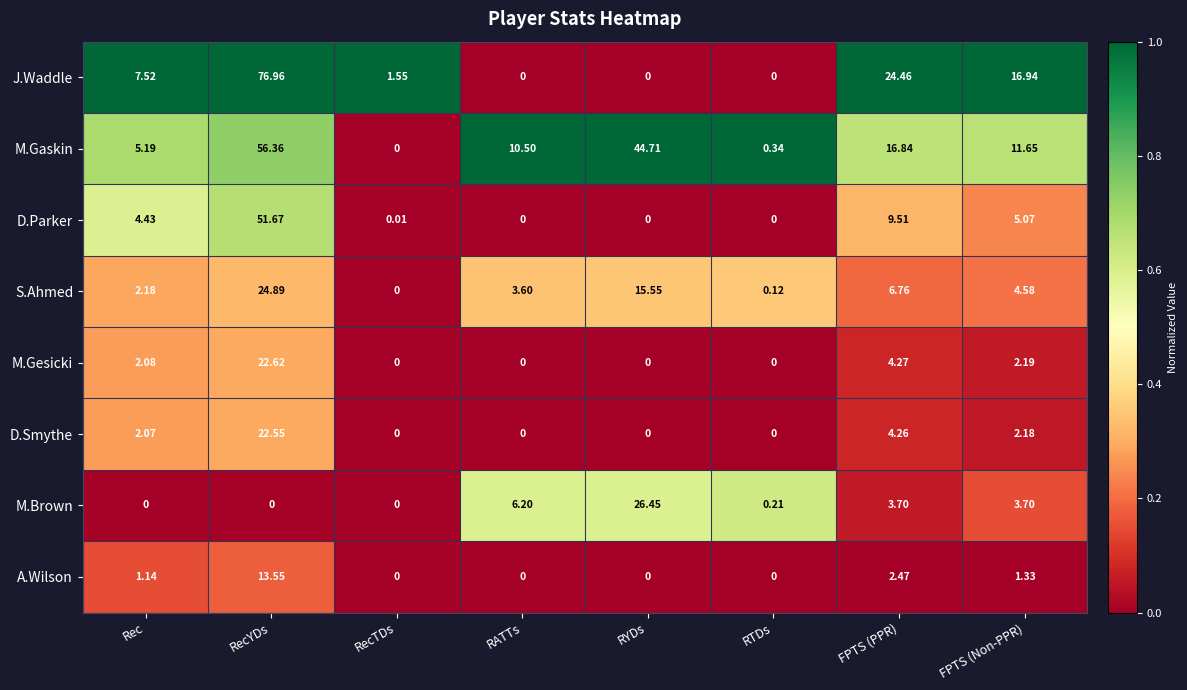

Which series changed the most between RecTDs and FPTS (Non-PPR)?

J.Waddle